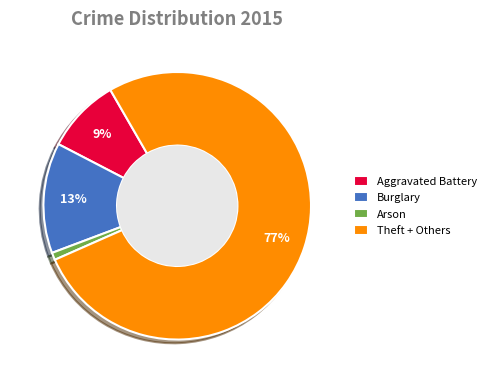

Count the number of slices in the pie.

4